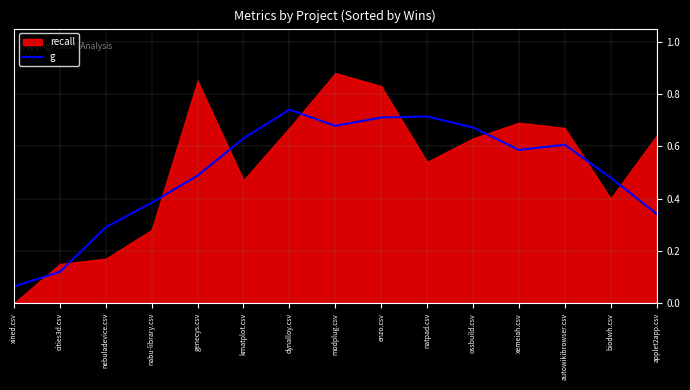

Is it true that g equals 0.6 at autowikibrowser.csv?

True